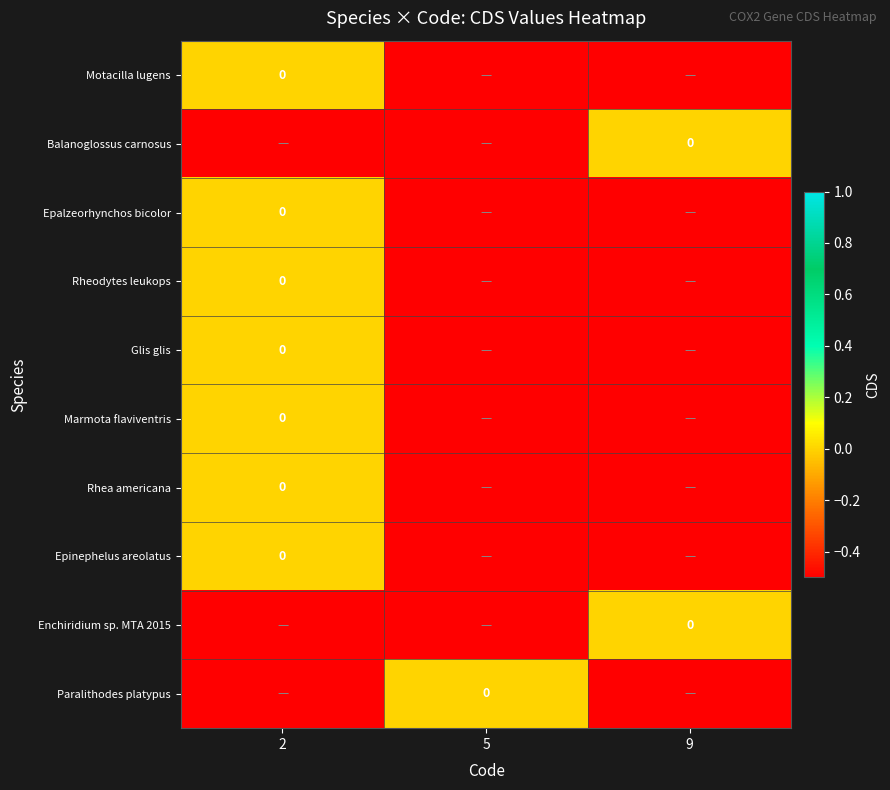

True or false: Rhea americana has a value of -0.5 at 5.

True